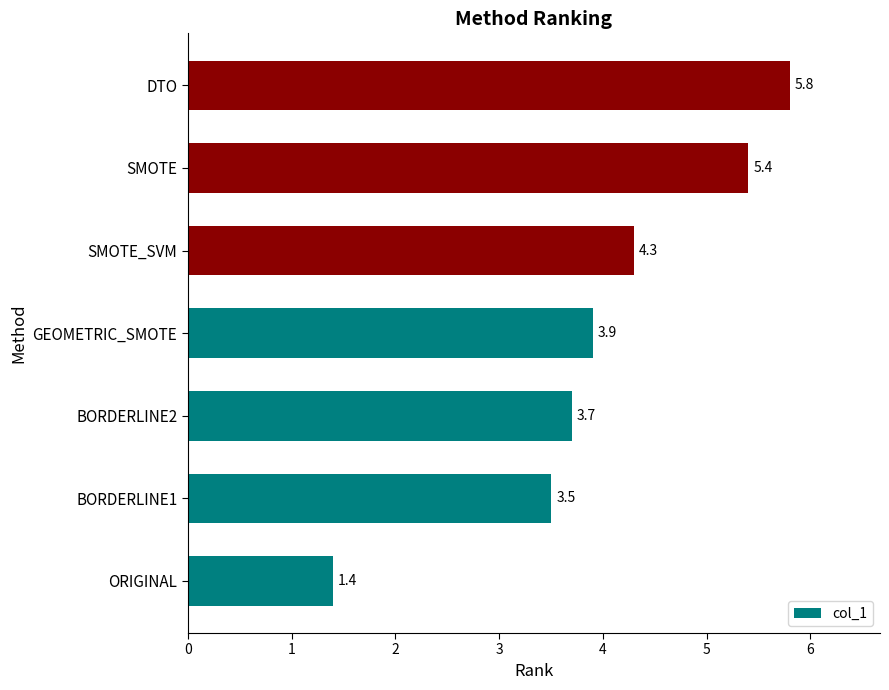

The value at BORDERLINE2 is 1.5. True or false?

False